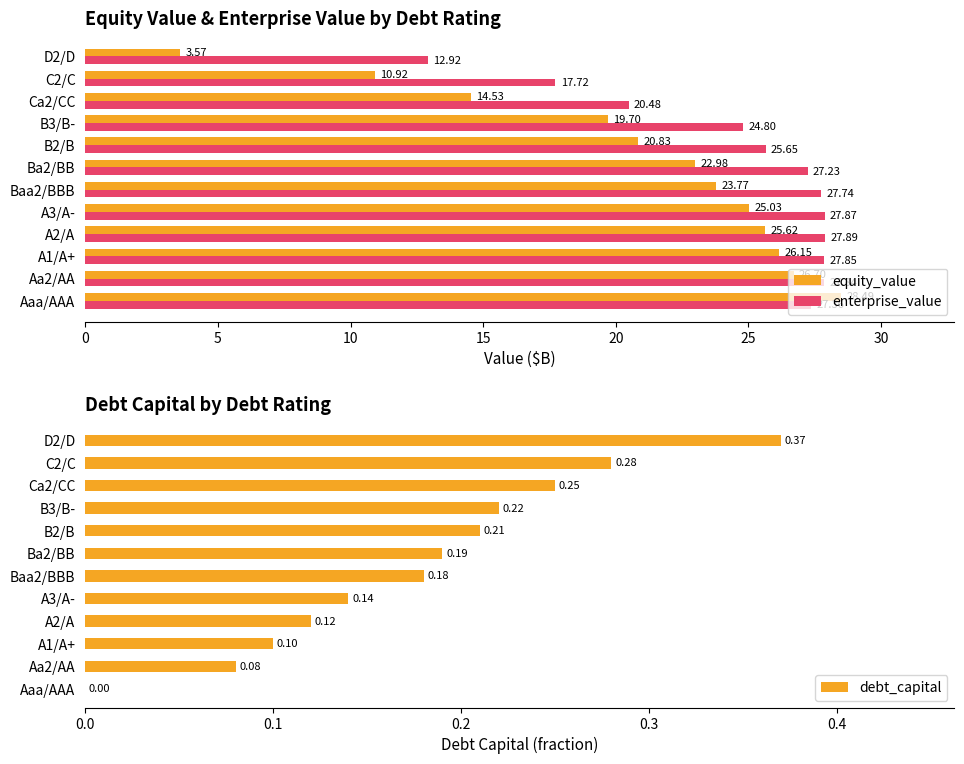

How many groups of bars are there?

12